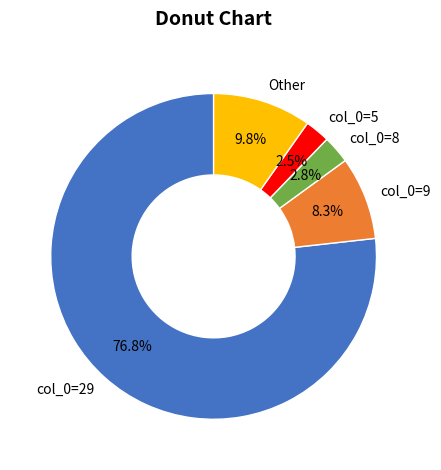

How much of the chart is everything except col_0=5?

97.5%